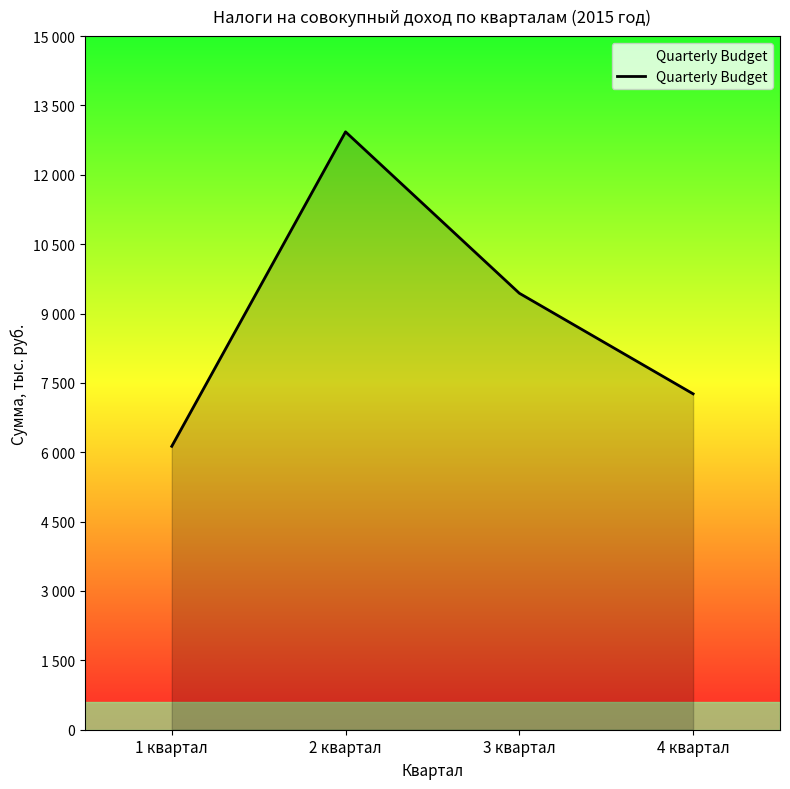

List the labels in order of value, smallest first.

1 квартал, 4 квартал, 3 квартал, 2 квартал